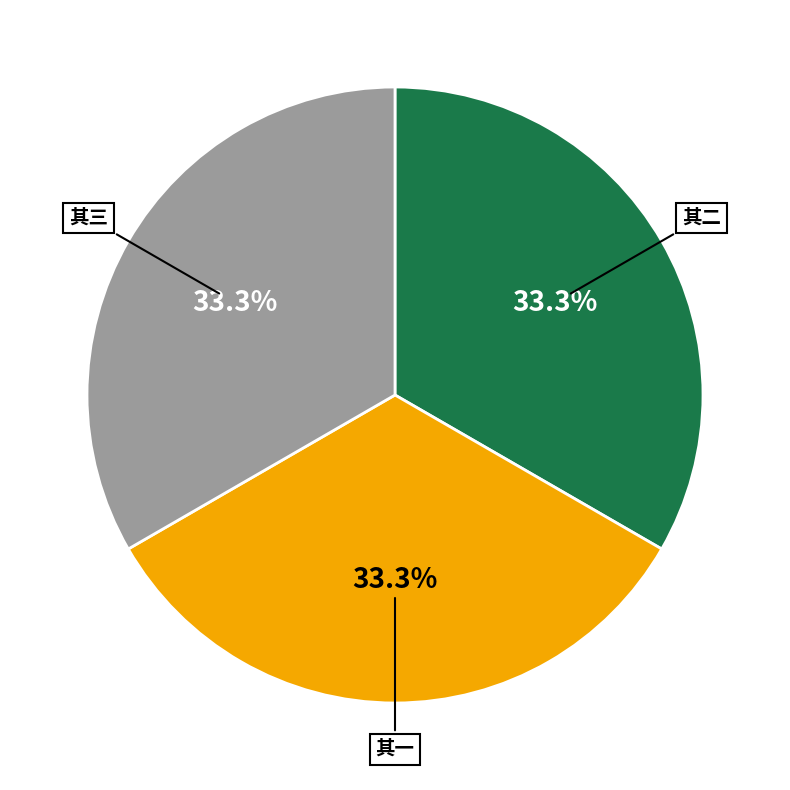

Does any single category account for the majority?

No